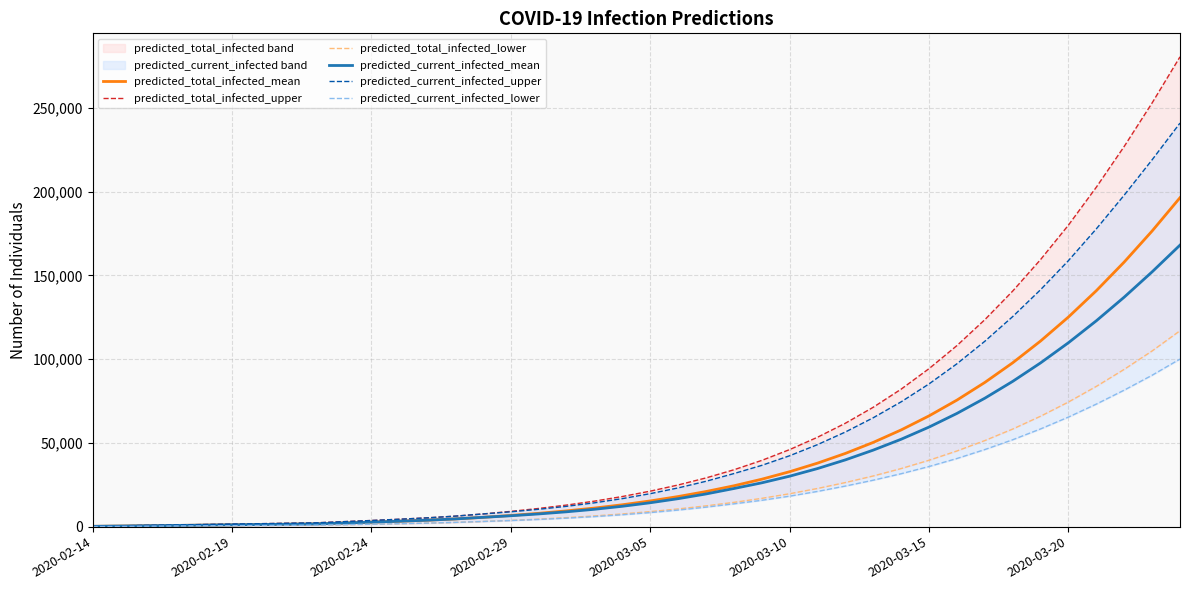

What is the value of the predicted_current_infected_lower point at the 28th from the left?

24242